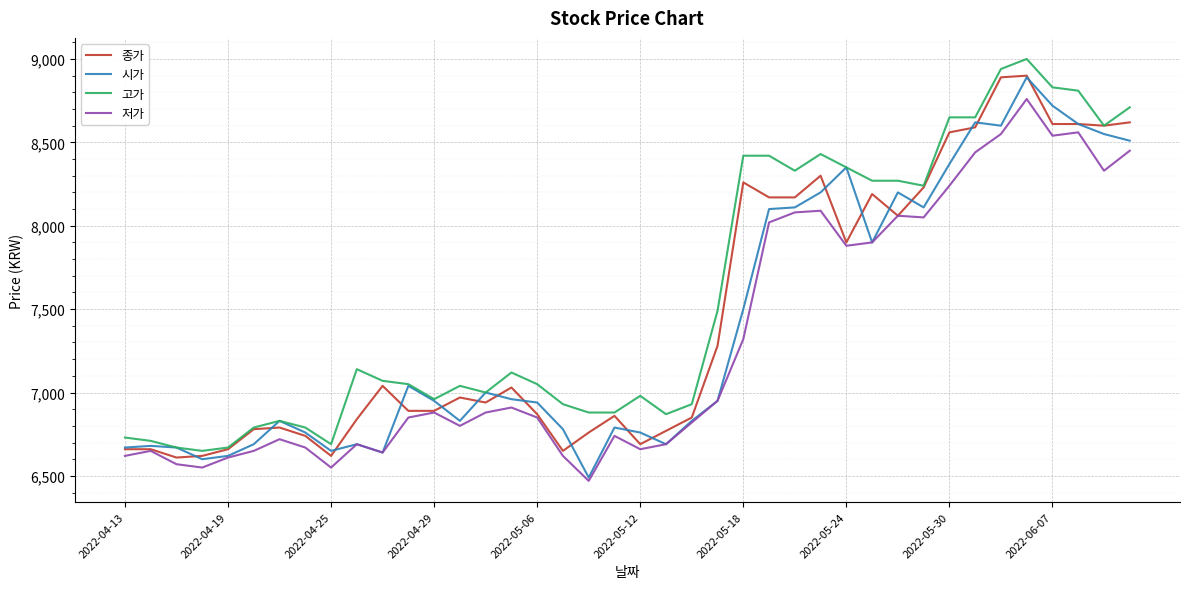

Which series has the largest total across all categories?

고가